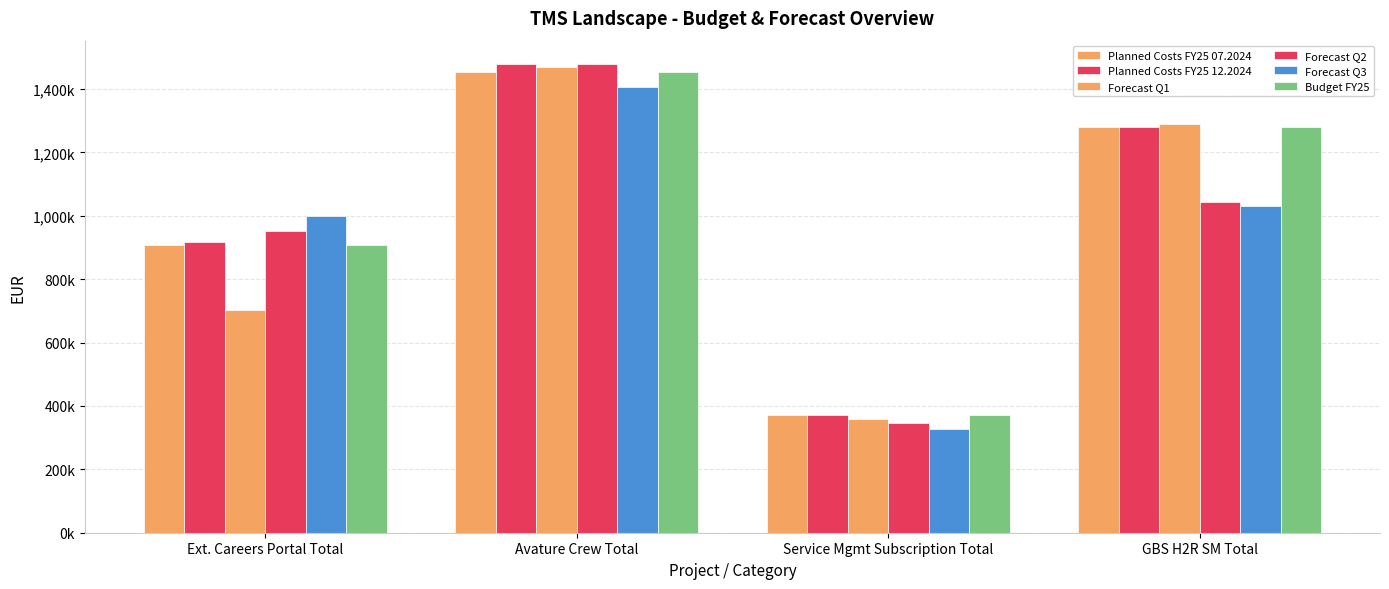

Reading right to left, transcribe all the data shown in this chart.

Planned Costs FY25 07.2024: 1280675.0	371280.0	1452969.0	906990.0
Planned Costs FY25 12.2024: 1280675.0	371280.0	1478400.0	916125.0
Forecast Q1: 1288554.8	360263.4	1469475.0	702450.0
Forecast Q2: 1044360.4	347557.3	1478319.1	951024.9
Forecast Q3: 1030848.2	327650.4	1404682.3	999016.5
Budget FY25: 1280425.0	371280.0	1453000.0	908000.0